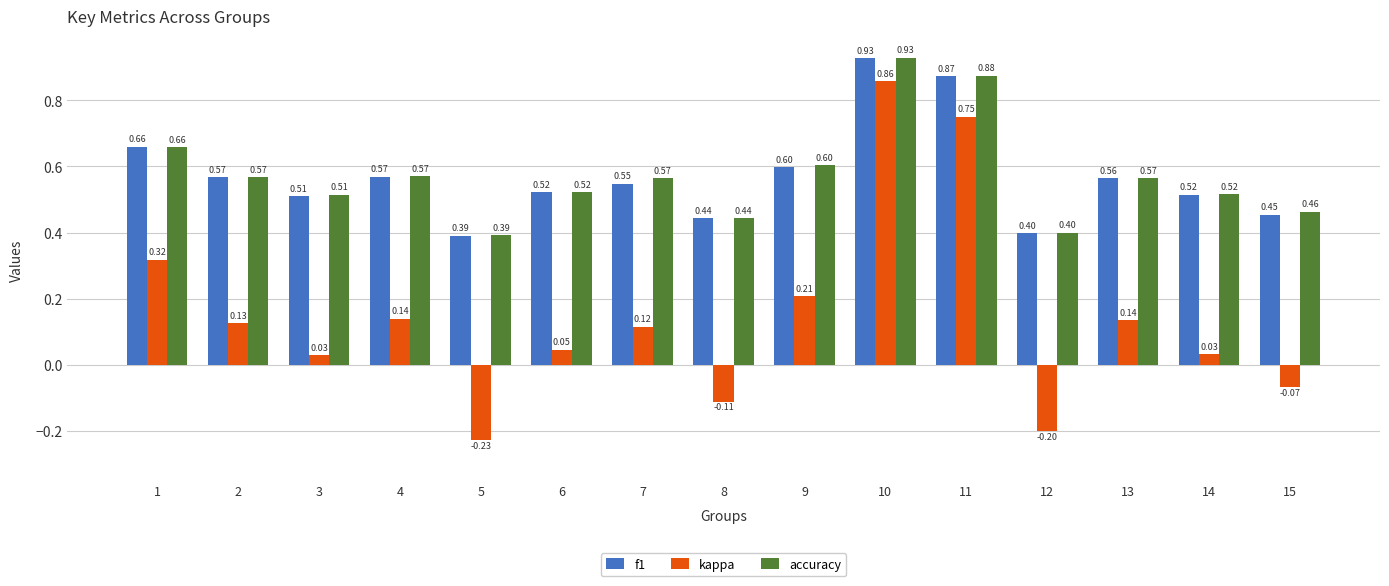

Are the bars grouped side by side (vs. stacked)?

Yes